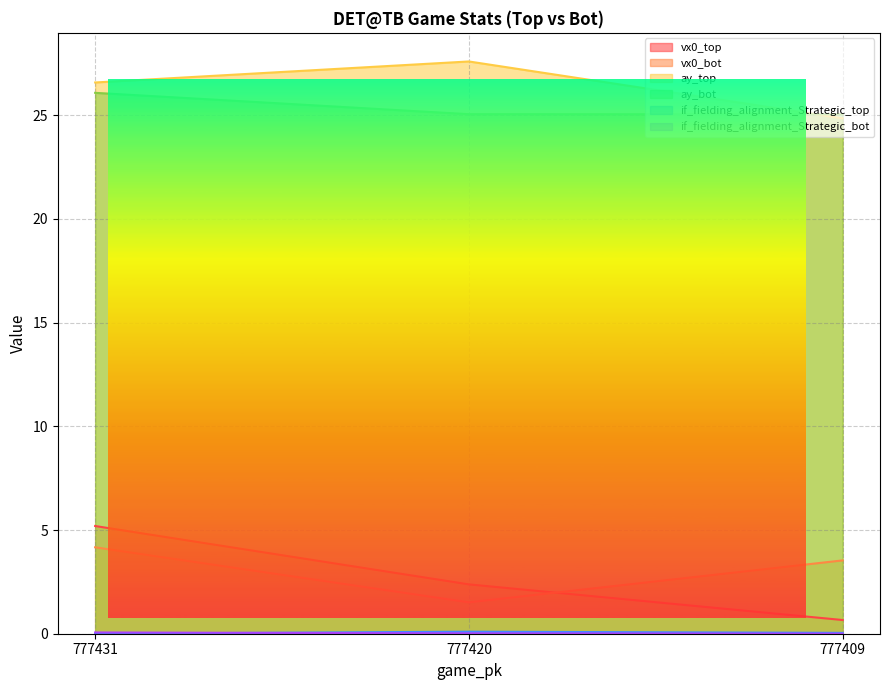

At which label is vx0_top closest to 2?

777420